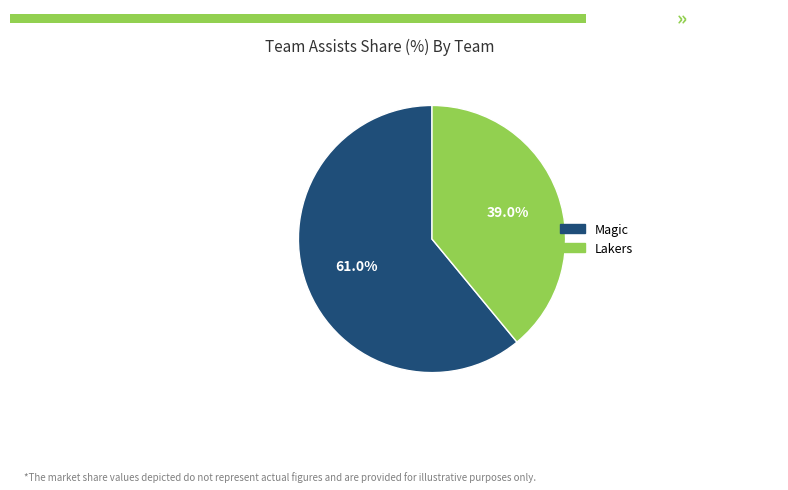

To the nearest percent, what percentage of the pie is Magic?

61%